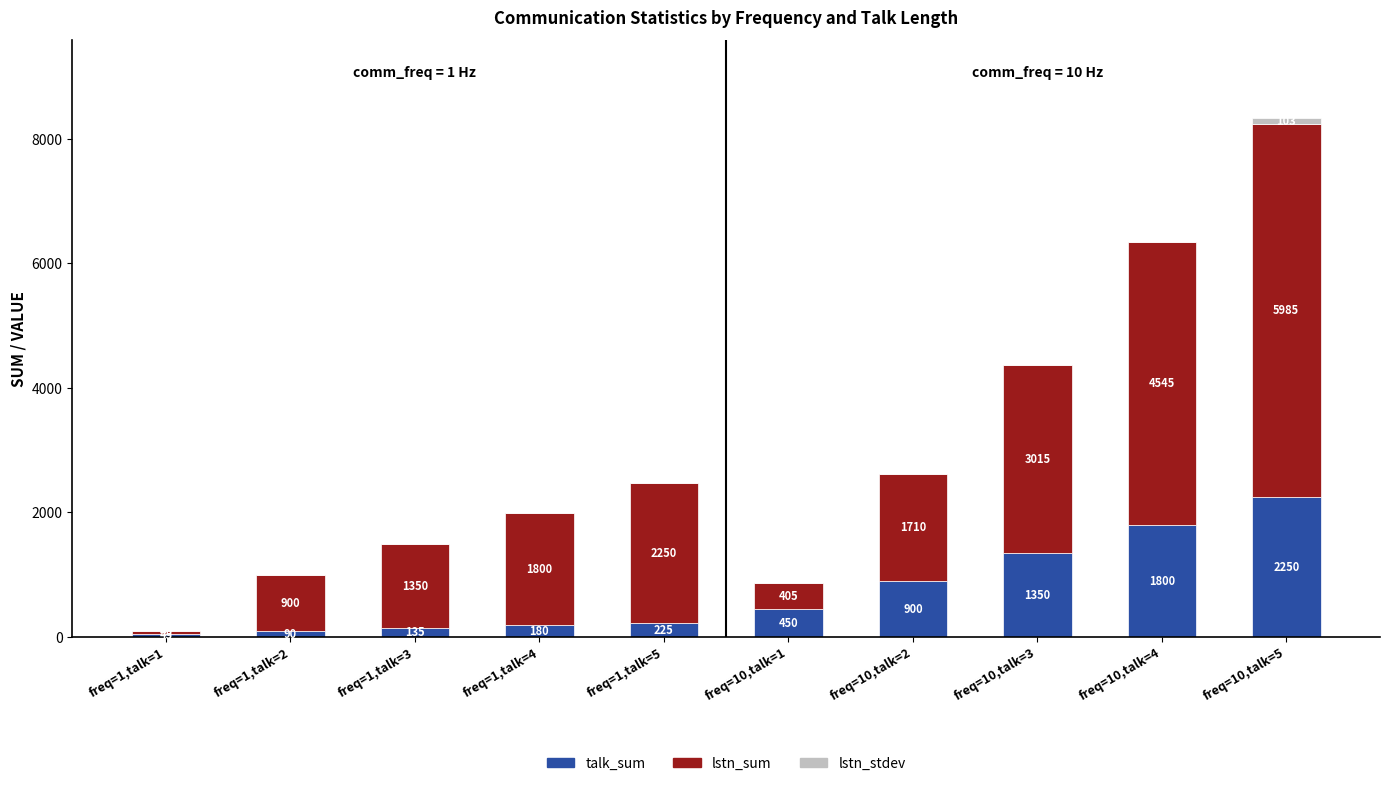

At which label does talk_sum reach its peak?

freq=10,talk=5